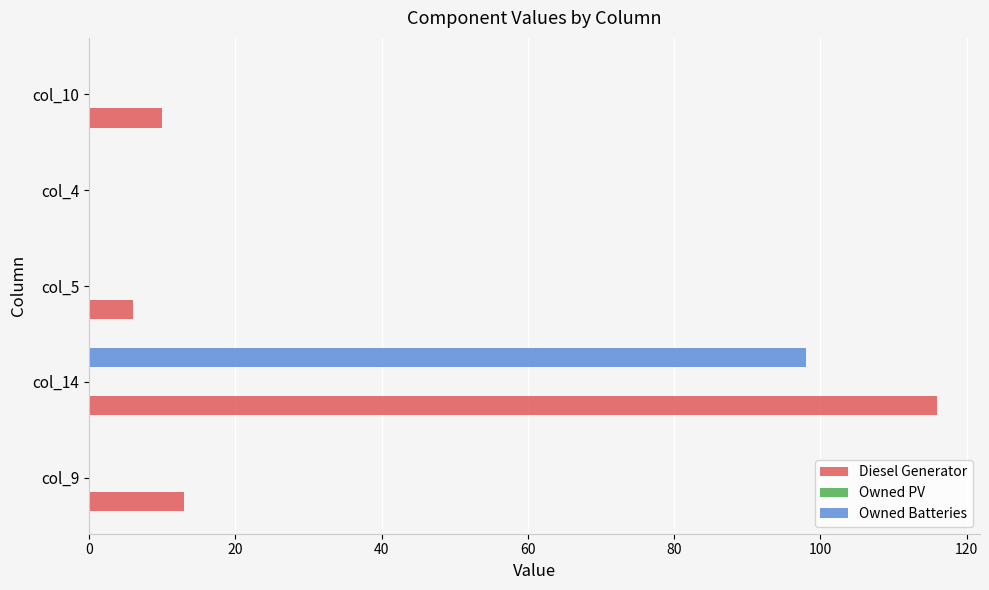

Where is Diesel Generator nearest to the value 58?

col_9